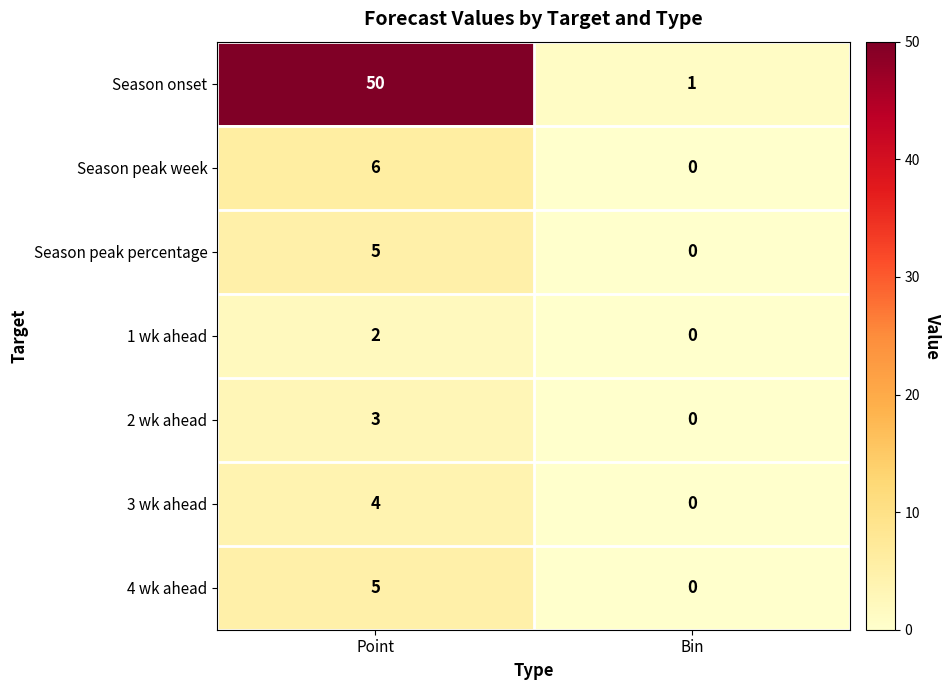

What is the difference between the highest and lowest values at Point?

48